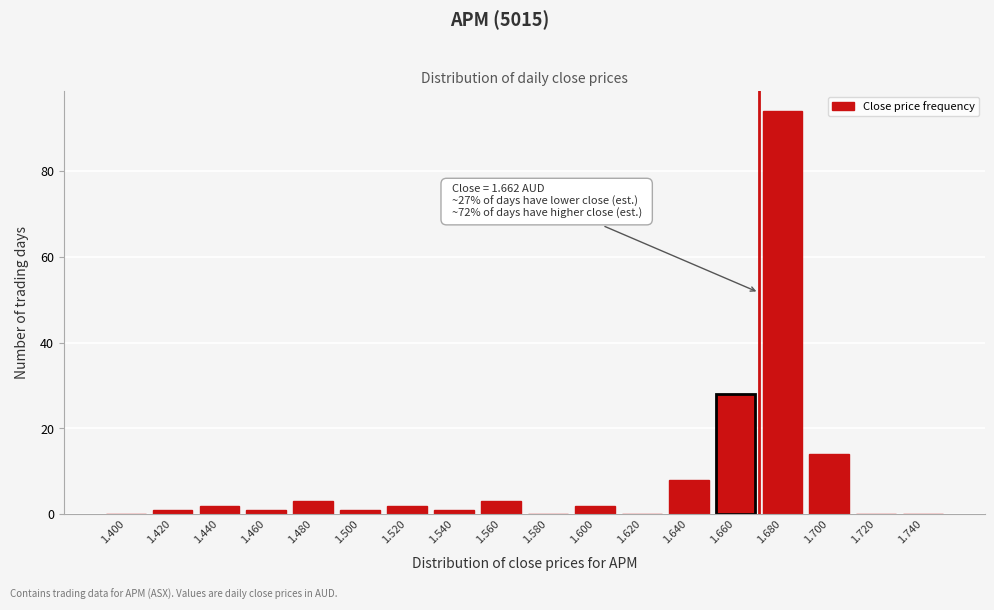

Reading left to right, transcribe all the data shown in this chart.

1.400=0	1.420=1	1.440=2	1.460=1	1.480=3	1.500=1	1.520=2	1.540=1	1.560=3	1.580=0	1.600=2	1.620=0	1.640=8	1.660=28	1.680=94	1.700=14	1.720=0	1.740=0